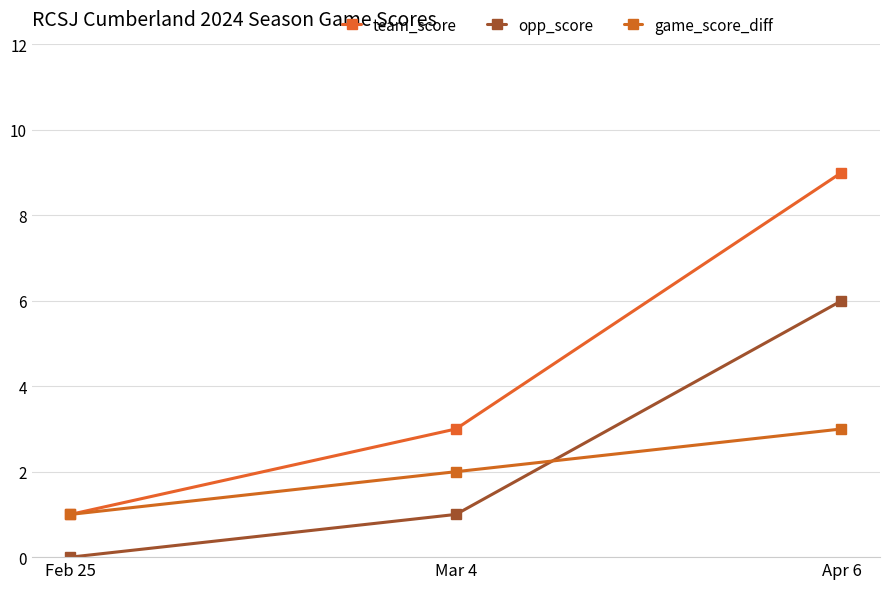

Which series has the largest total across all categories?

team_score